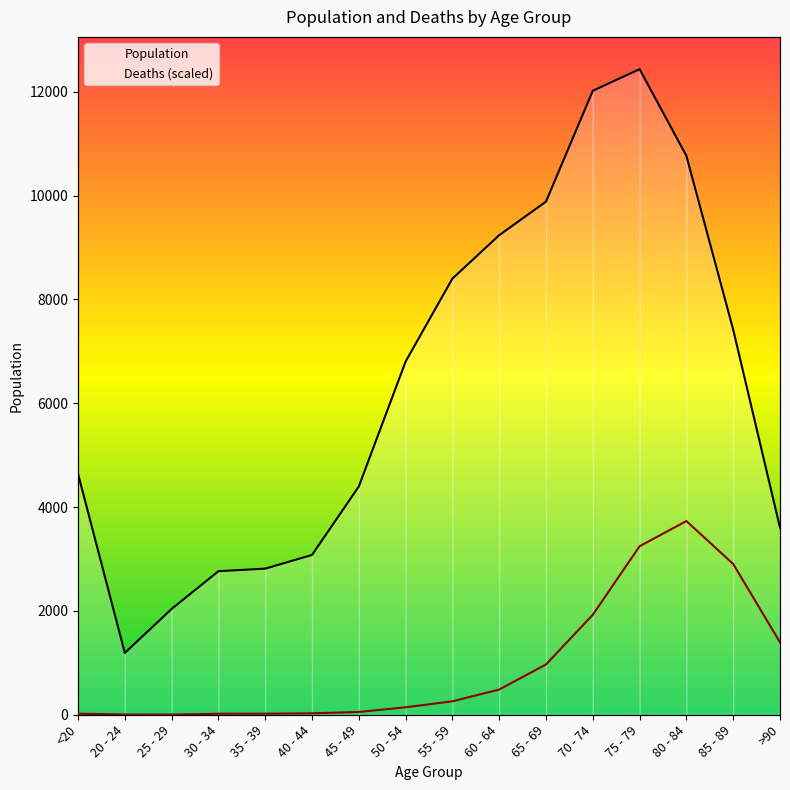

Where does the Deaths series first go above 258?

55 - 59